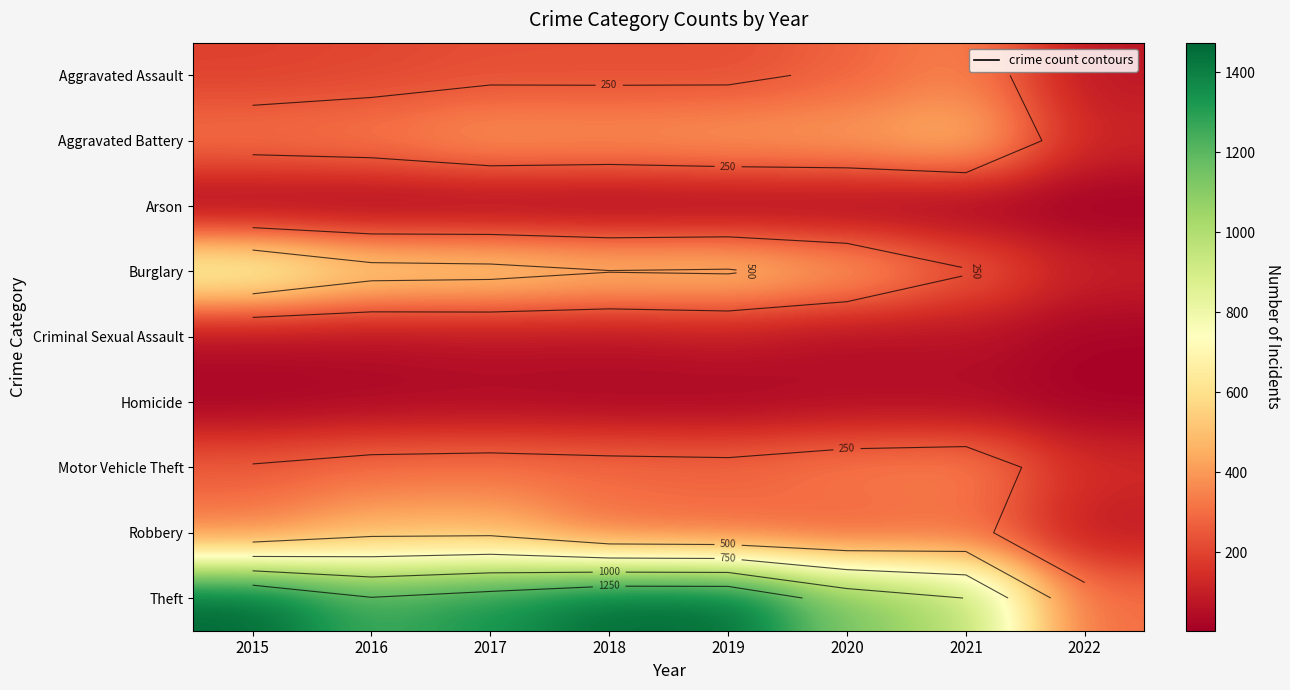

At which label does Arson reach its peak?

2020